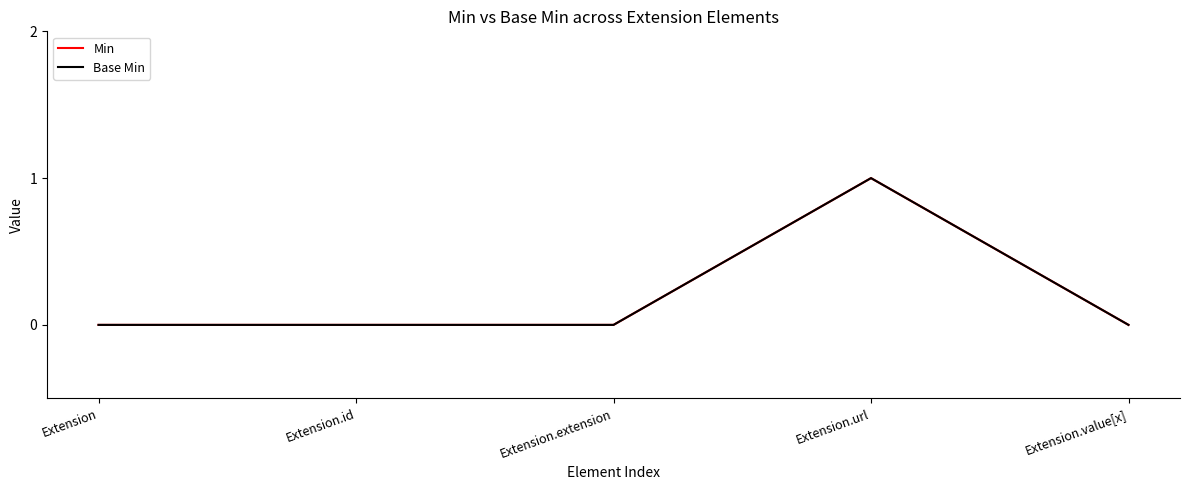

The Base Min series shows 1 at Extension.url. True or false?

True